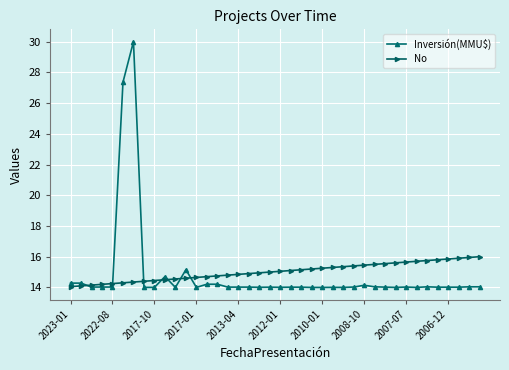

What is the maximum value for Inversión(MMU$)?

30.0